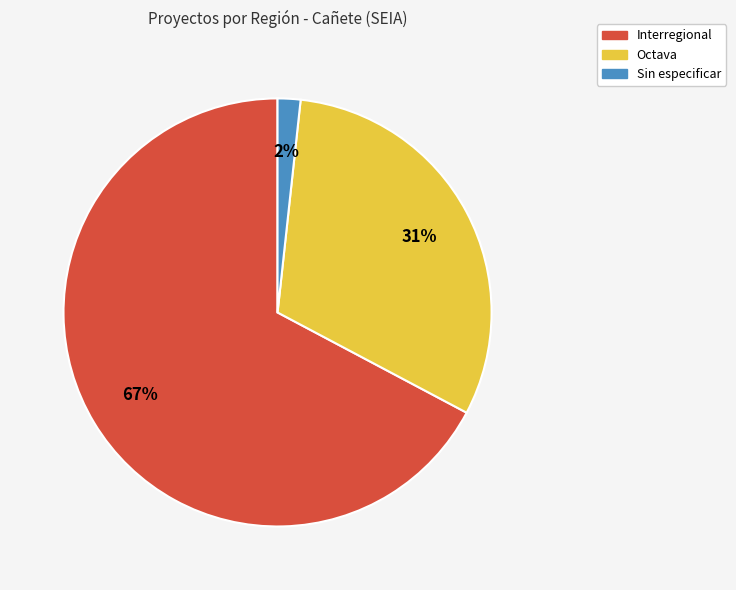

Which category has the smallest portion of the pie?

Sin especificar